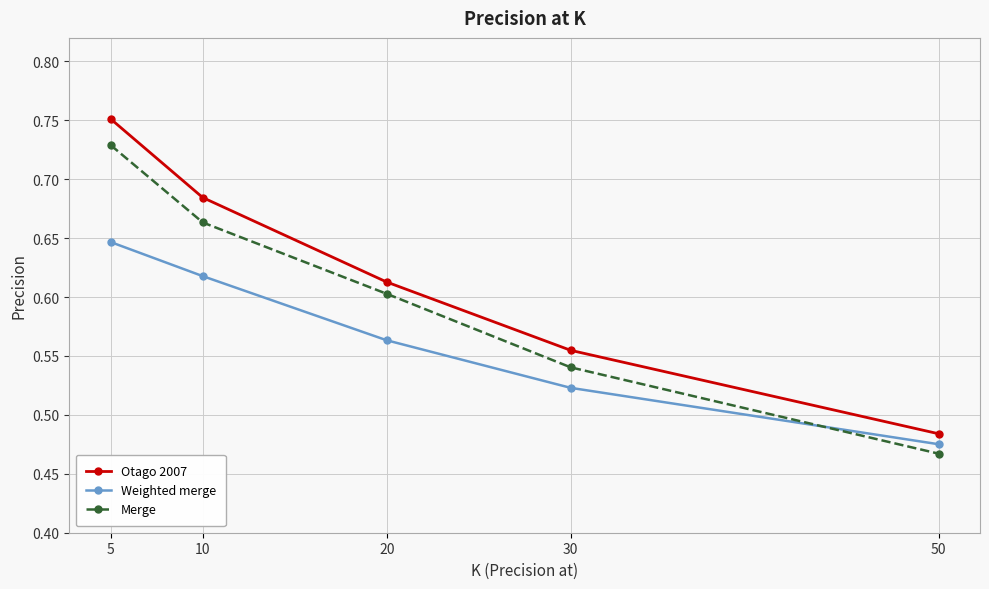

At which label is Otago 2007 closest to 0?

50